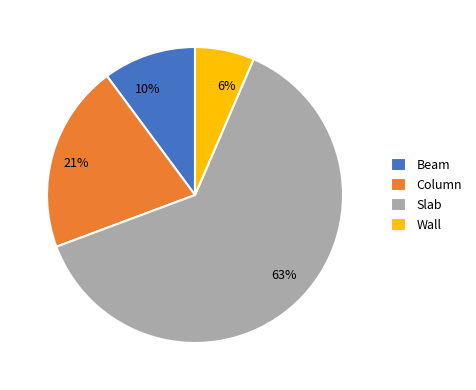

How many segments does this pie chart have?

4